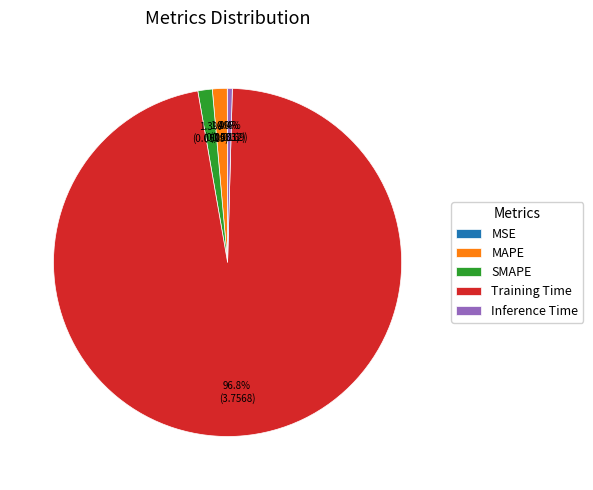

Combined, what portion of the pie is SMAPE and Training Time?

98.2%